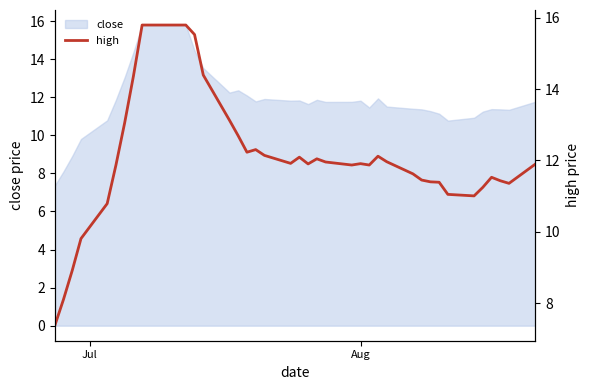

What is the maximum value for close?

15.8